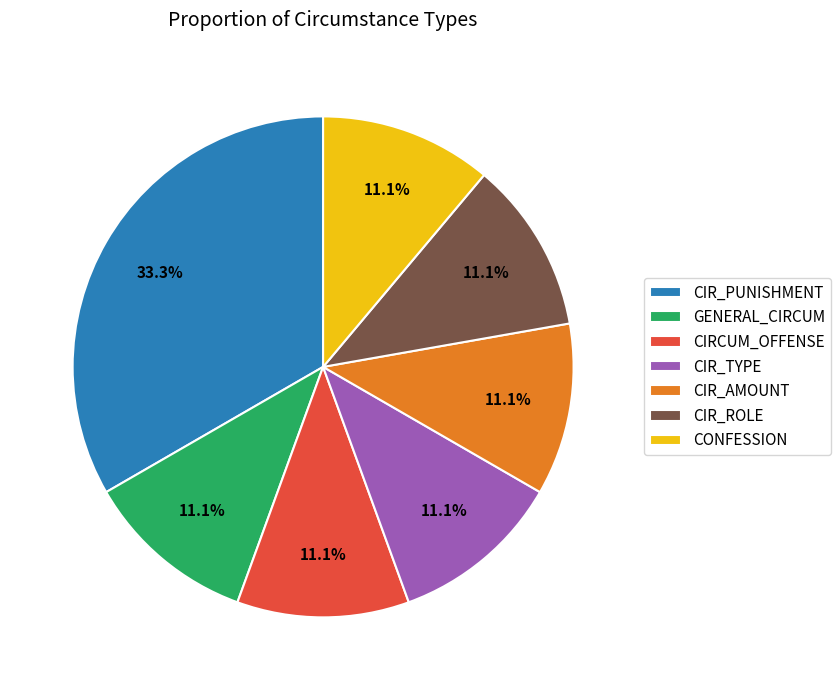

Combined, do CIRCUM_OFFENSE and CIR_TYPE account for over 50%?

No